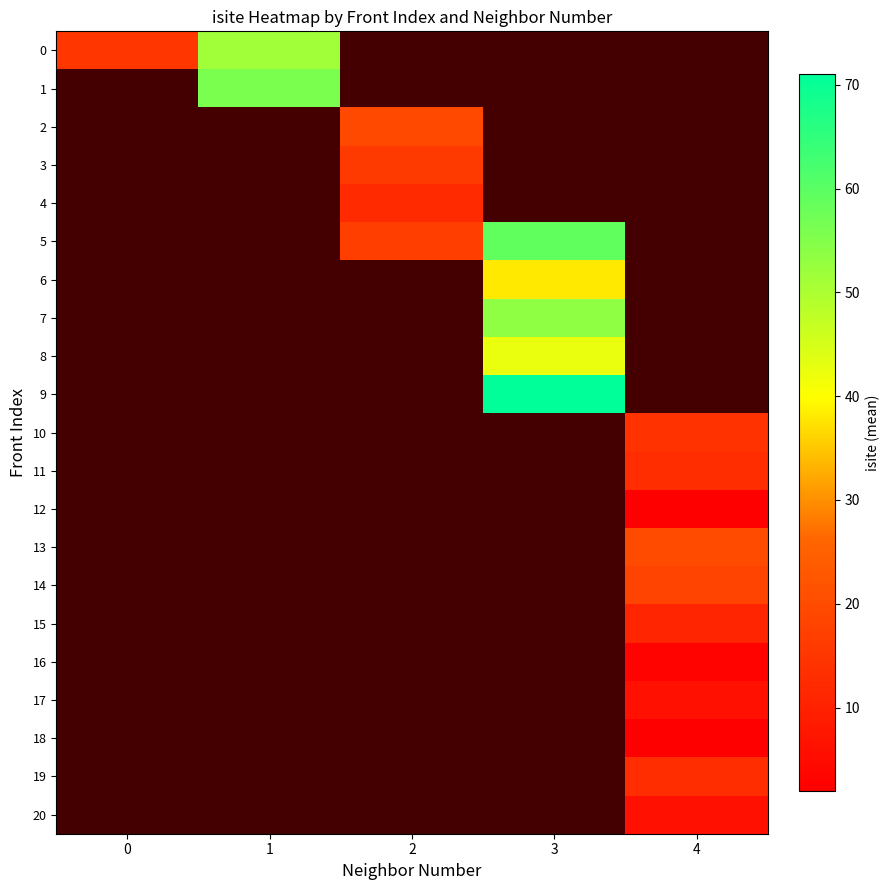

Which category has the highest value in the 0 series?

1